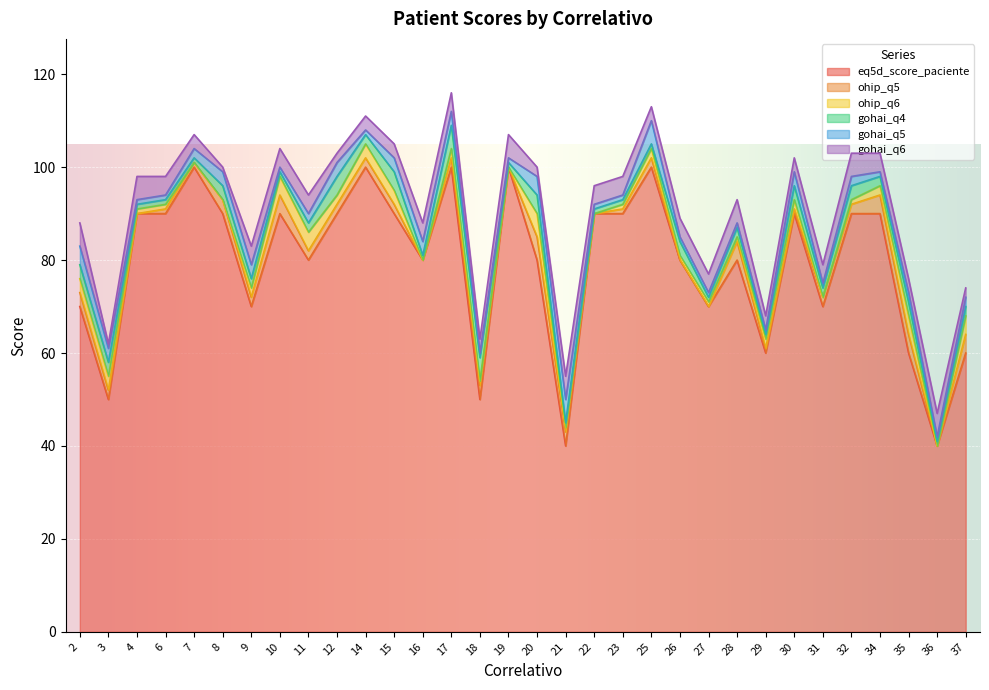

What is the value of the gohai_q4 point at the 26th from the left?

3